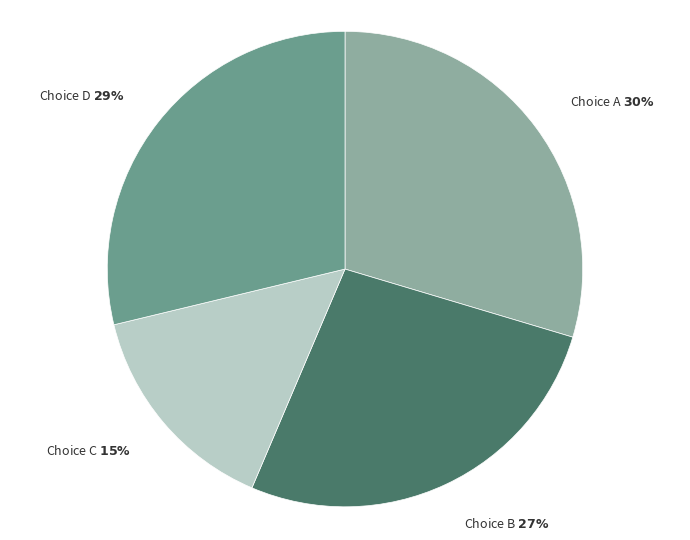

Is it true that Choice B is 38% of the pie?

False